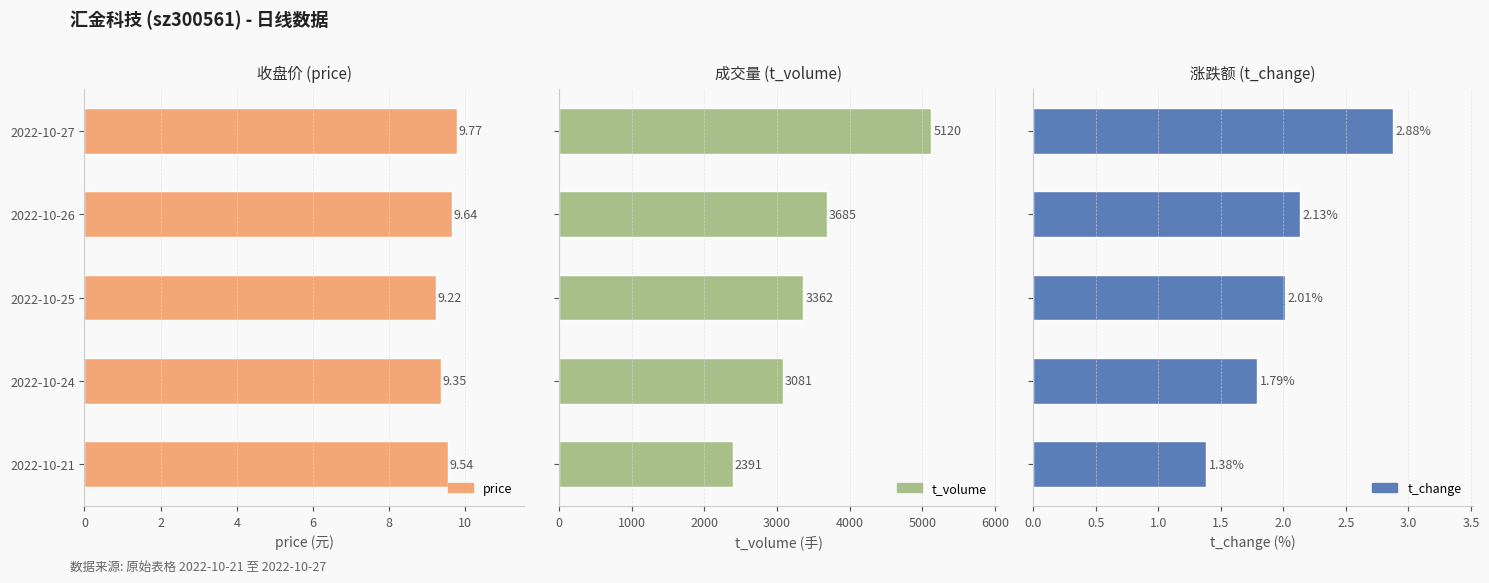

At which label is t_change closest to 2?

2022-10-25